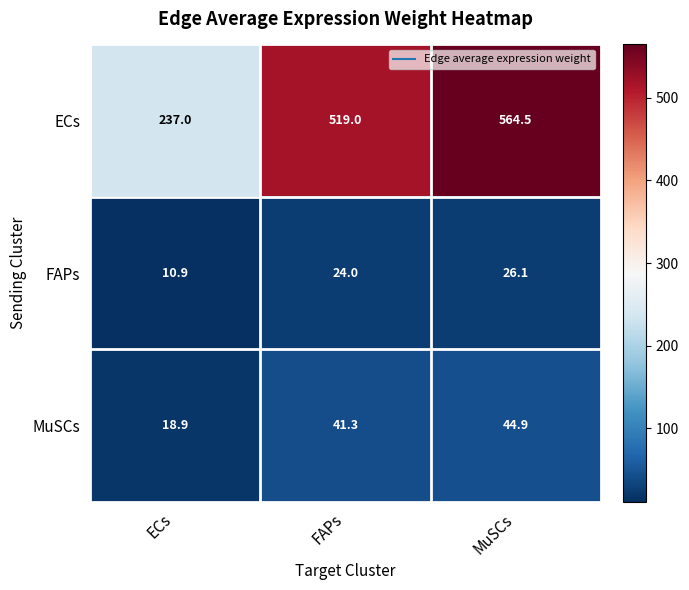

What is the minimum value shown in the chart?

10.9